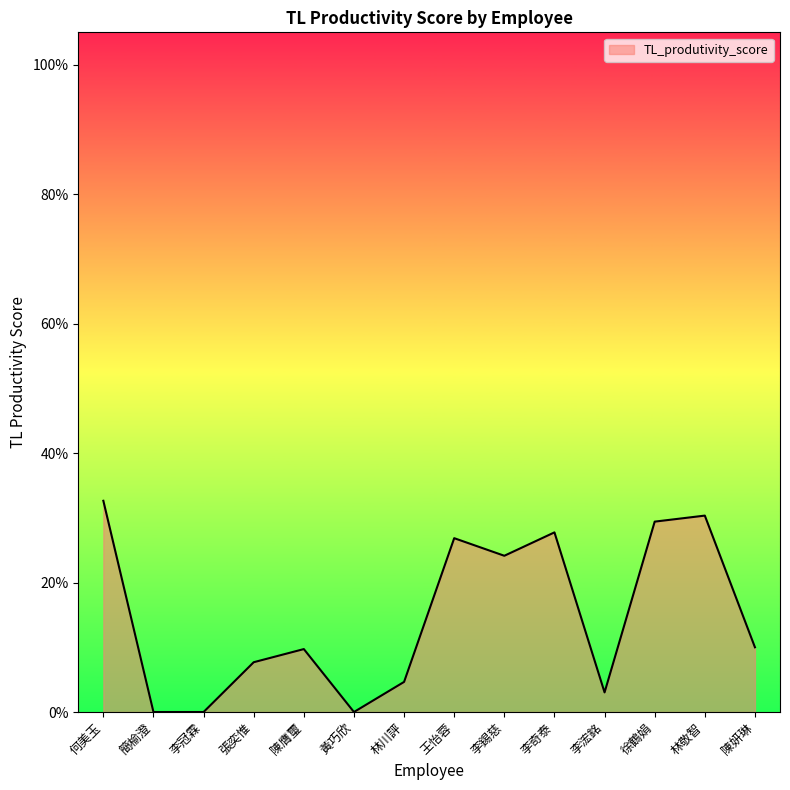

Which label corresponds to the largest value in the chart?

何美玉